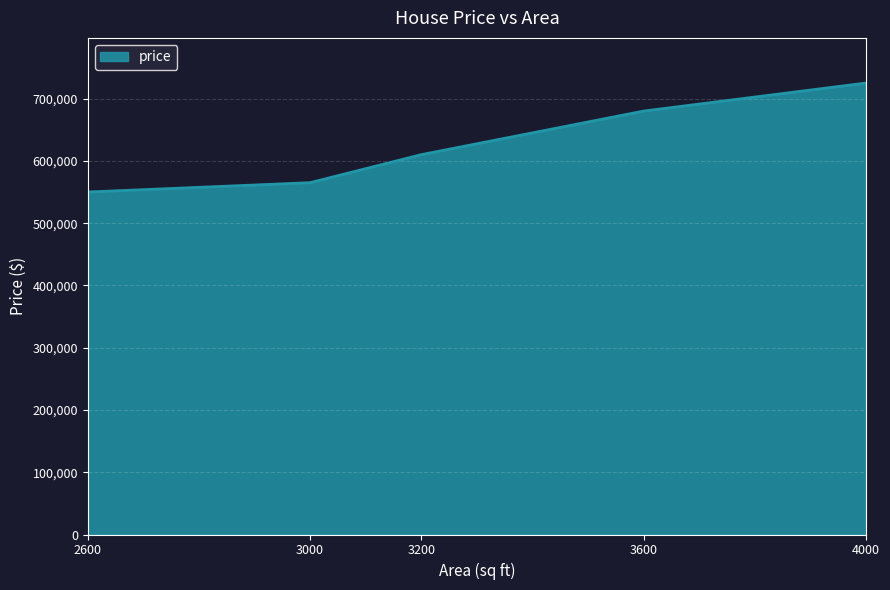

List the labels in order of value, smallest first.

2600, 3000, 3200, 3600, 4000